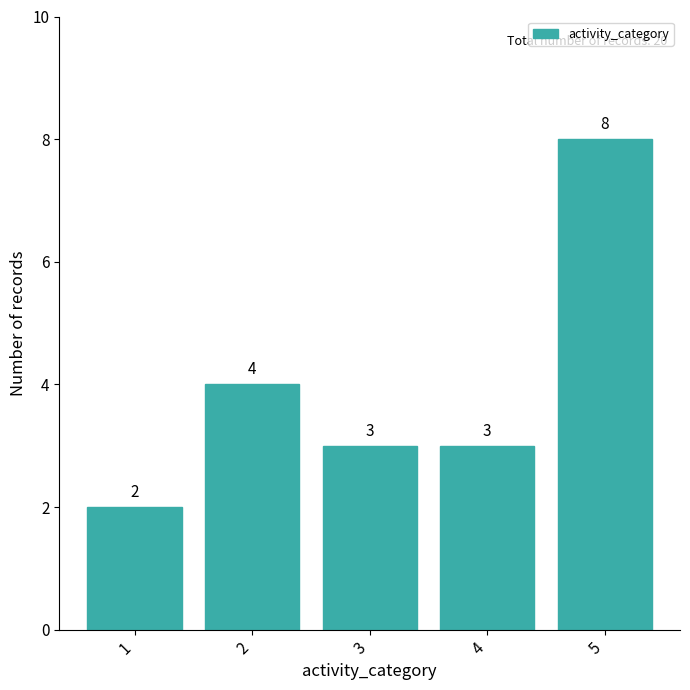

What is the sum of the values at 1 and 2?

6